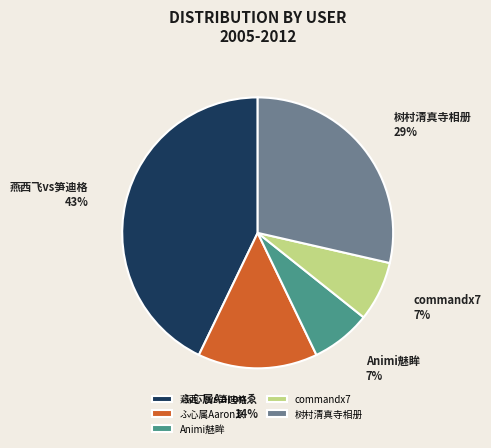

Which slice is the largest?

燕西飞vs笋迪格